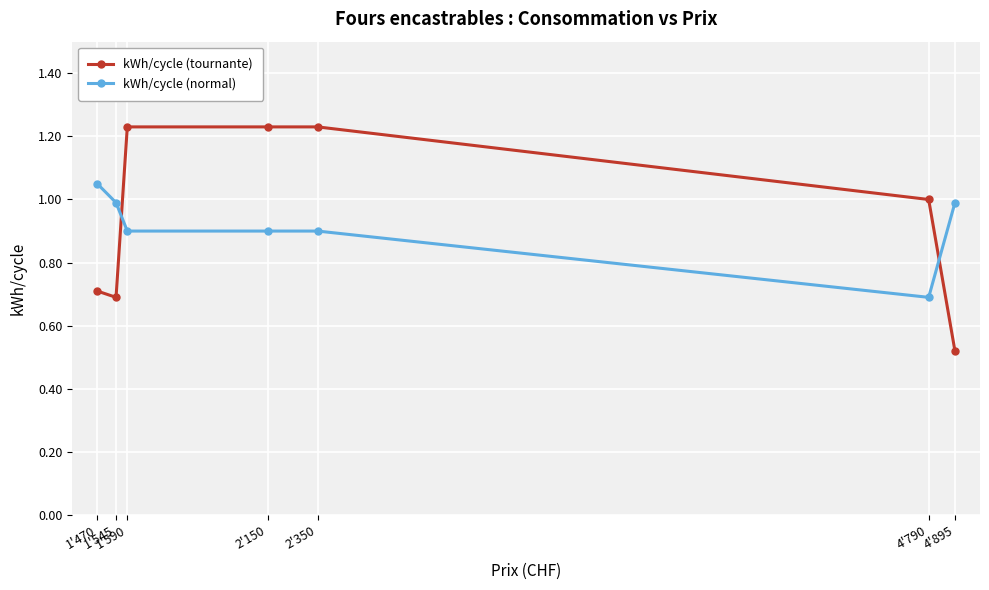

Is the value of kWh/cycle (normal) at 1'470 greater than the value of kWh/cycle (tournante) at 1'470?

Yes